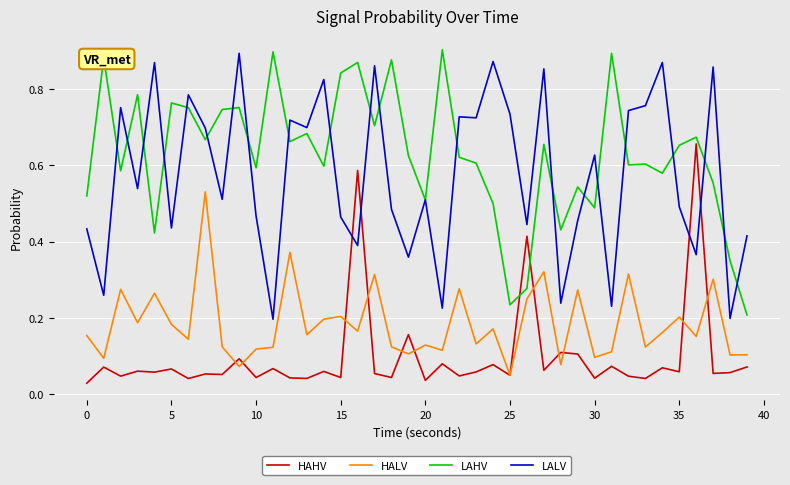

True or false: HALV and LAHV intersect in this chart.

False